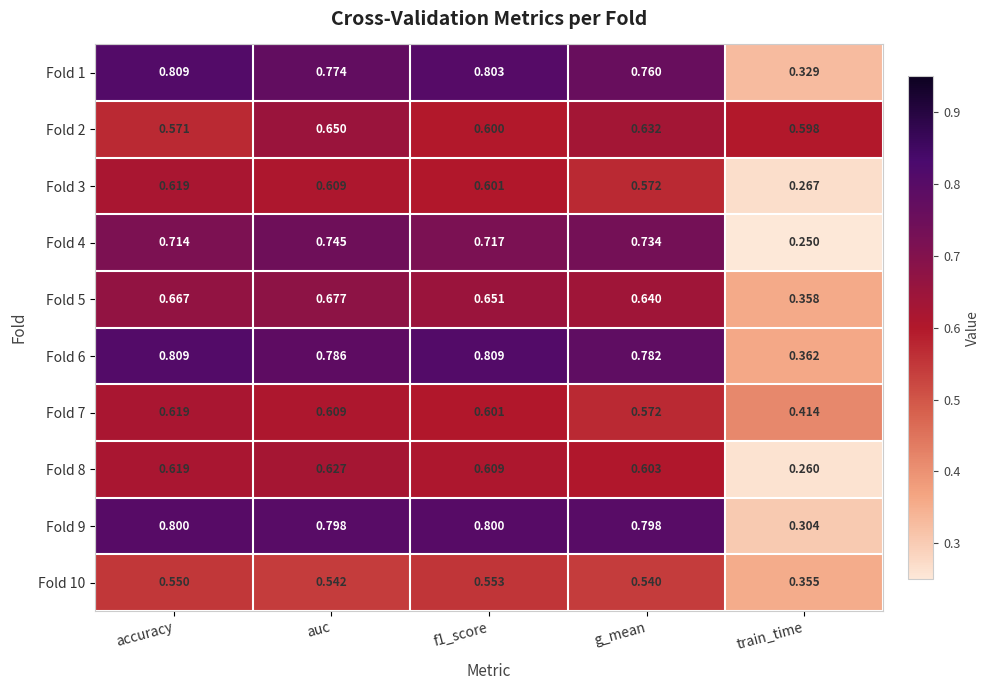

Which category has the lowest value across all series?

train_time